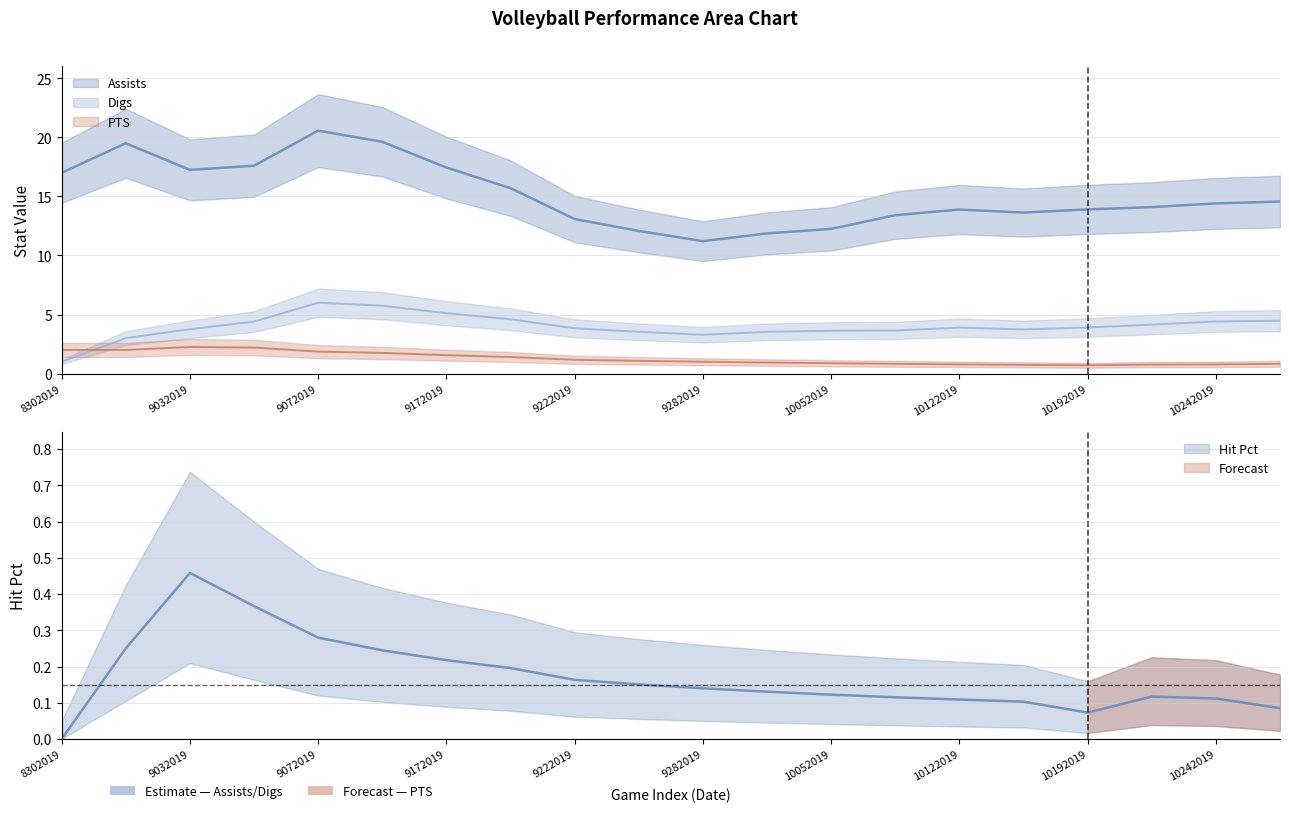

Between 10052019 and 10192019, which series saw the biggest shift?

Assists